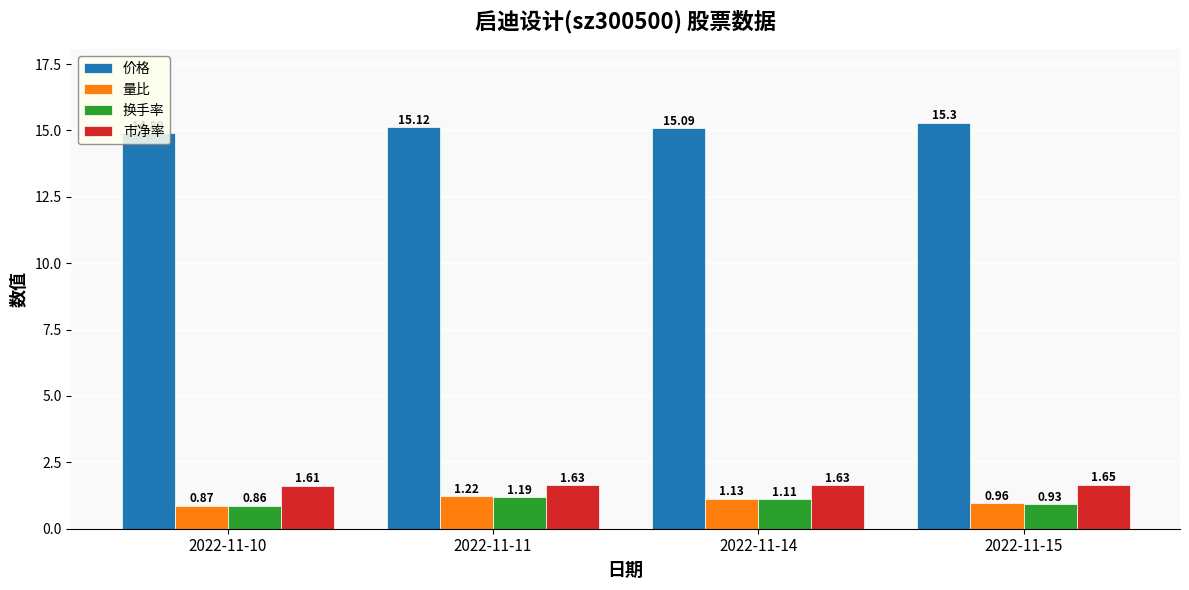

Which category has the lowest value across all series?

2022-11-10